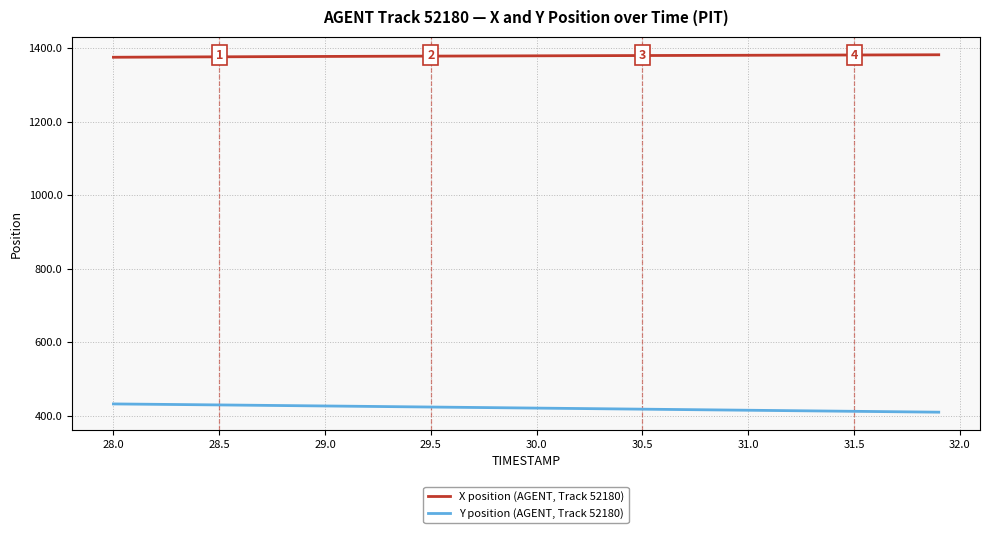

What is the difference between the maximum and minimum values in the Y position (AGENT, Track 52180) series?

22.4